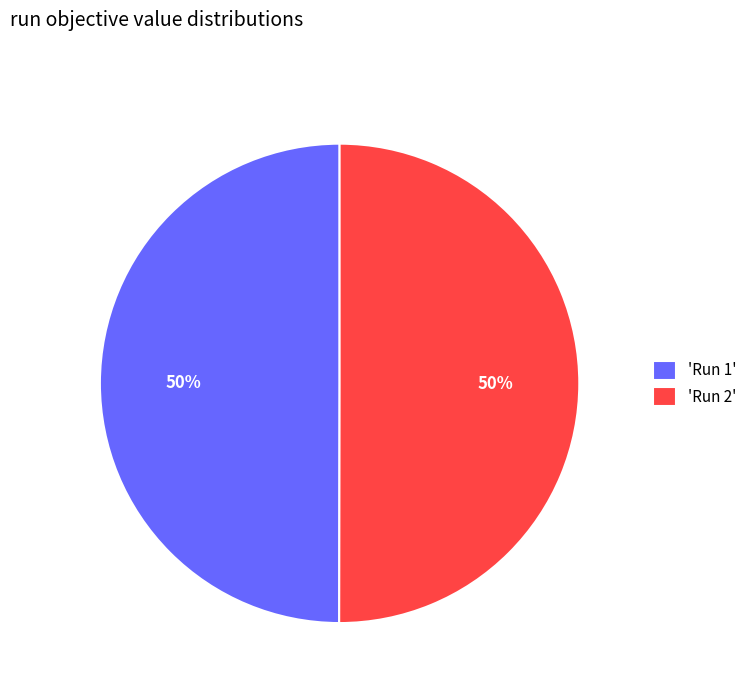

What percentage is the 'Run 2' slice, to the nearest percent?

50%